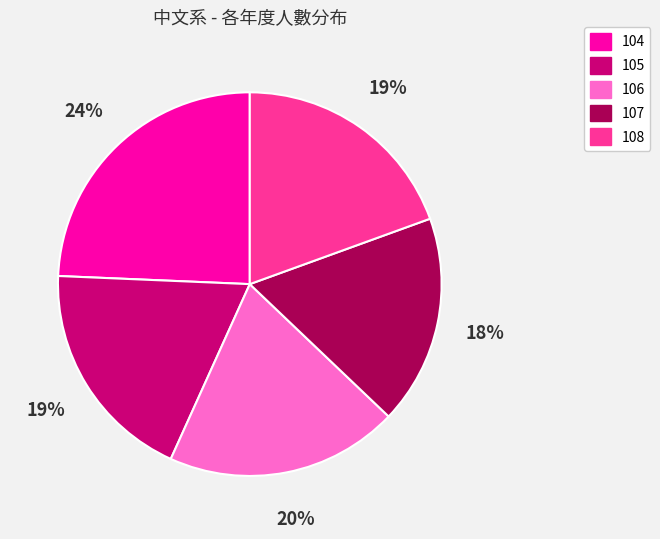

Count the number of slices in the pie.

5